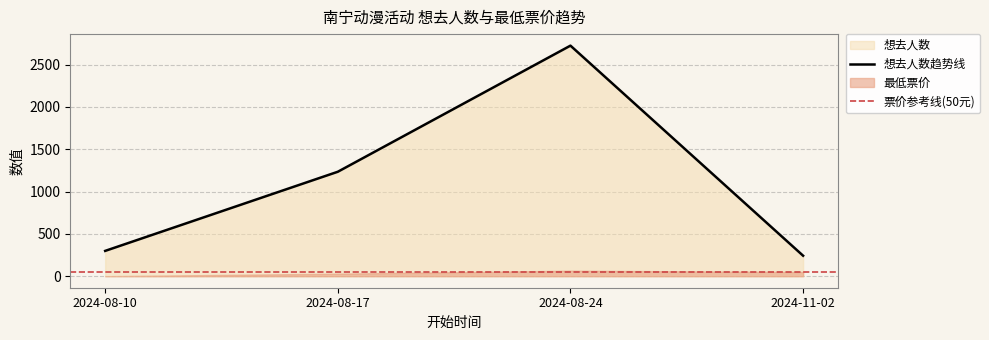

Rank the categories by value from lowest to highest.

2024-11-02, 2024-08-10, 2024-08-17, 2024-08-24